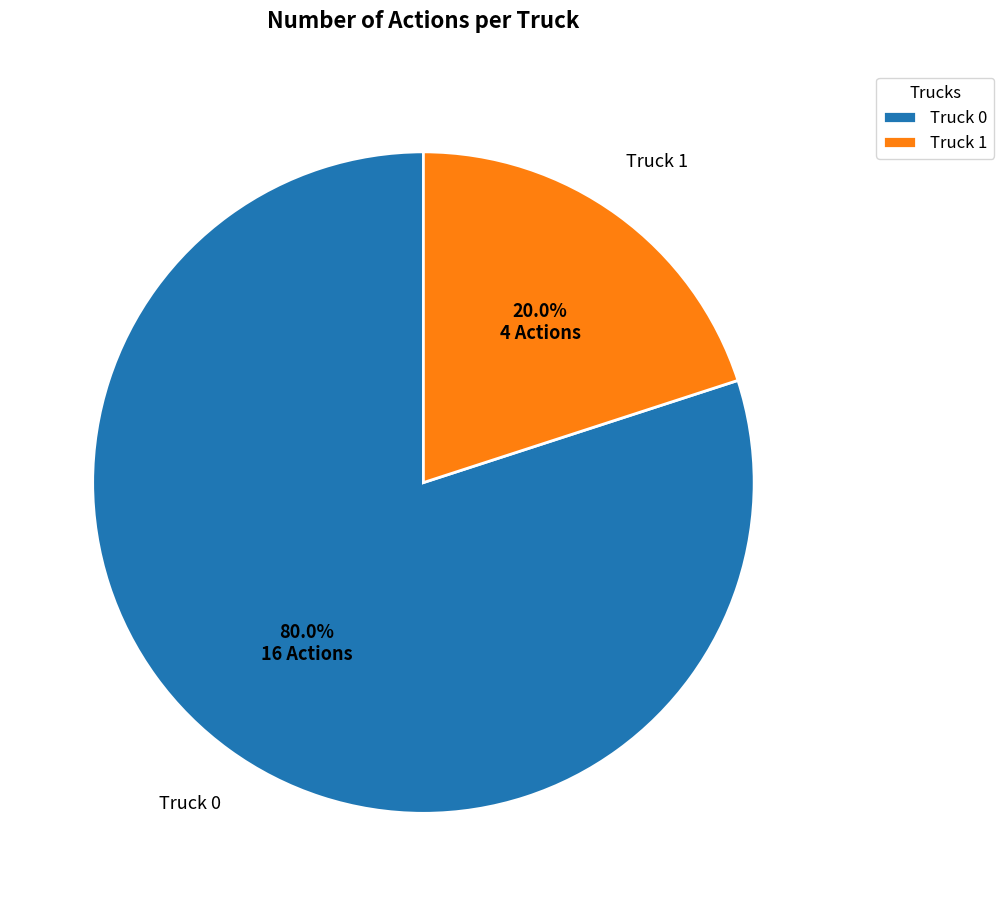

To the nearest percent, what is the difference between the Truck 0 and Truck 1 slice percentages?

60%